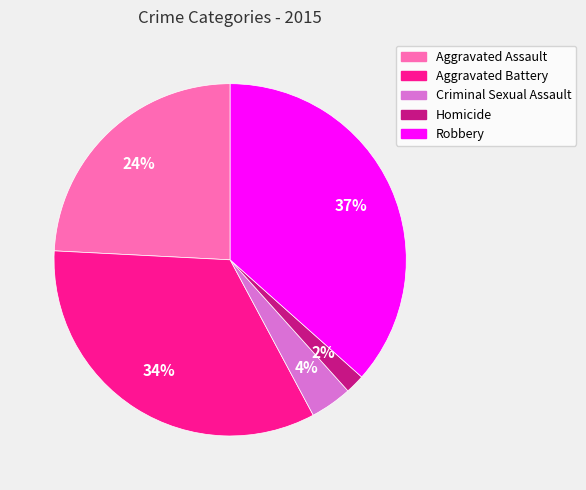

To the nearest percent, what is the average slice percentage?

20%